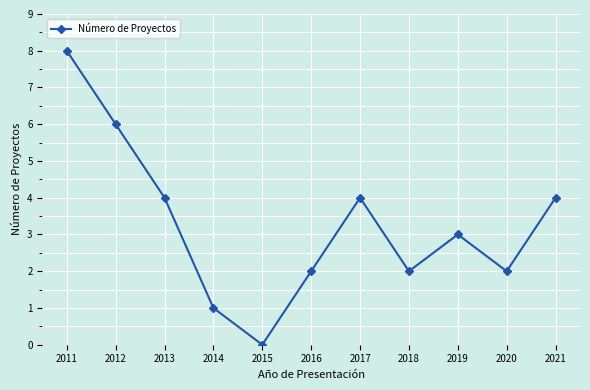

Is it true that the value at 2020 is 2?

True